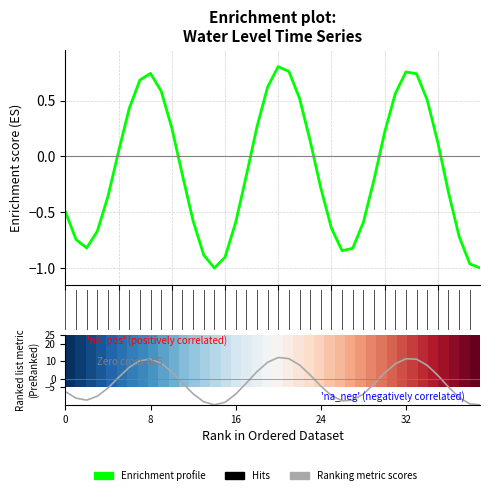

The Ranking metric scores series shows -2.6 at 17. True or false?

True